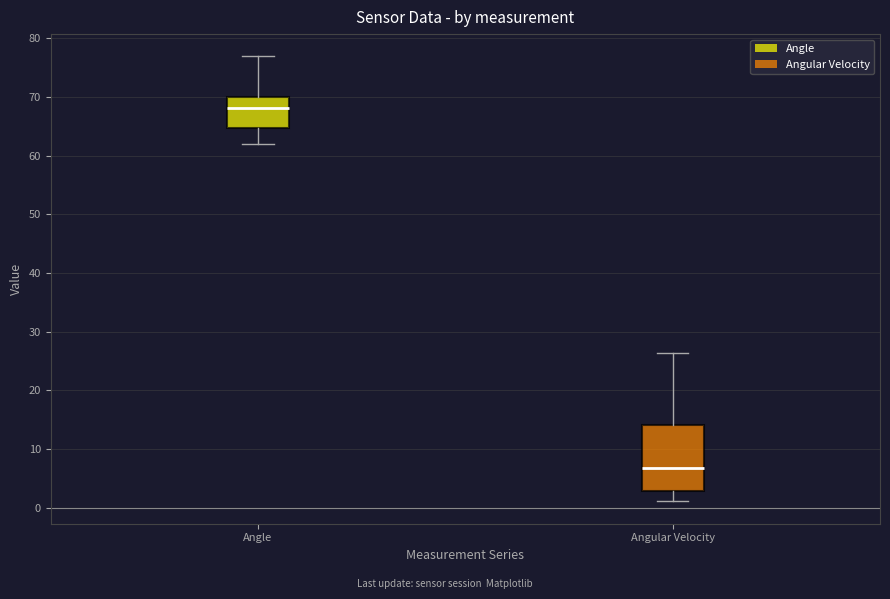

Which box's median line is the highest?

Angle